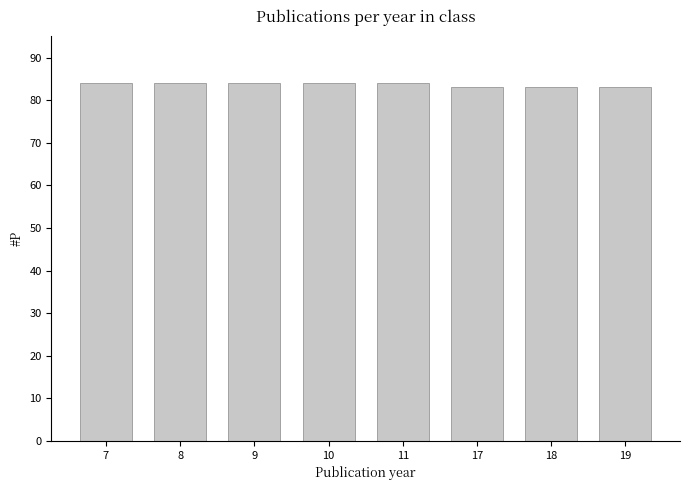

How many categories are shown in the chart?

8